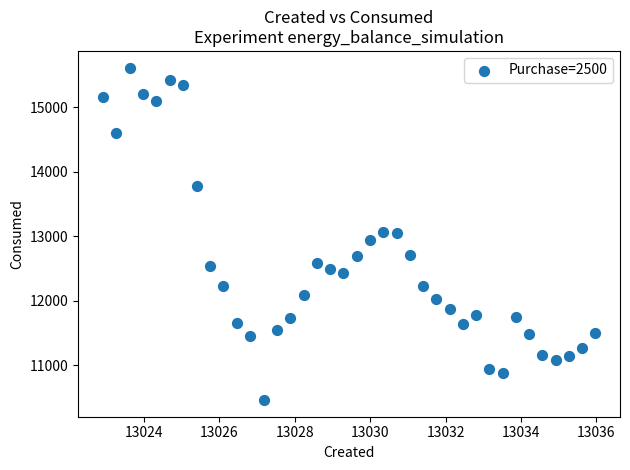

What is the range of X values (max minus min)?

13.1